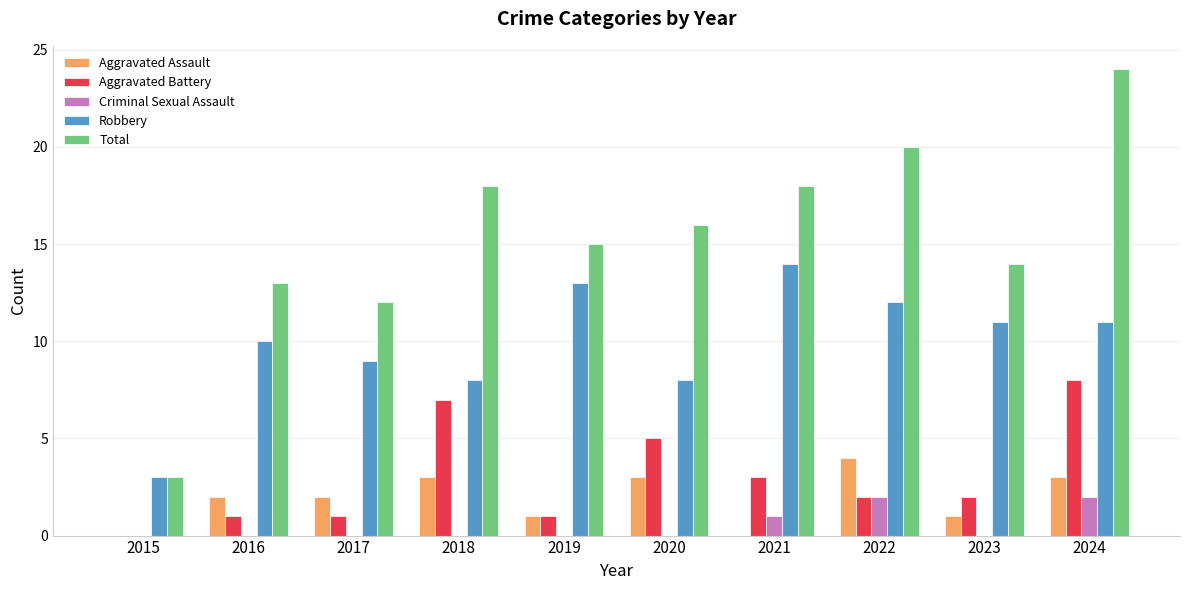

Reading right to left, transcribe all the data shown in this chart.

Aggravated Assault: 2024=3	2023=1	2022=4	2021=0	2020=3	2019=1	2018=3	2017=2	2016=2	2015=0
Aggravated Battery: 2024=8	2023=2	2022=2	2021=3	2020=5	2019=1	2018=7	2017=1	2016=1	2015=0
Criminal Sexual Assault: 2024=2	2023=0	2022=2	2021=1	2020=0	2019=0	2018=0	2017=0	2016=0	2015=0
Robbery: 2024=11	2023=11	2022=12	2021=14	2020=8	2019=13	2018=8	2017=9	2016=10	2015=3
Total: 2024=24	2023=14	2022=20	2021=18	2020=16	2019=15	2018=18	2017=12	2016=13	2015=3